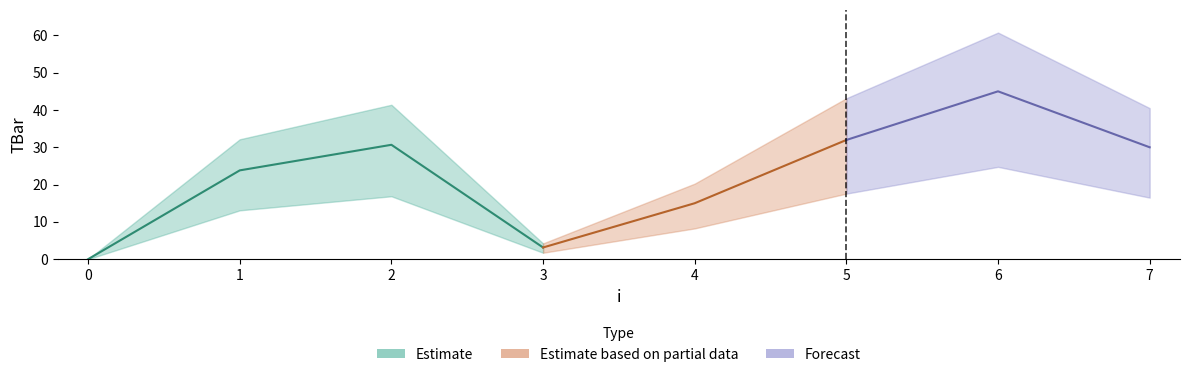

Rank the categories by value from lowest to highest.

0, 3, 4, 1, 7, 2, 5, 6